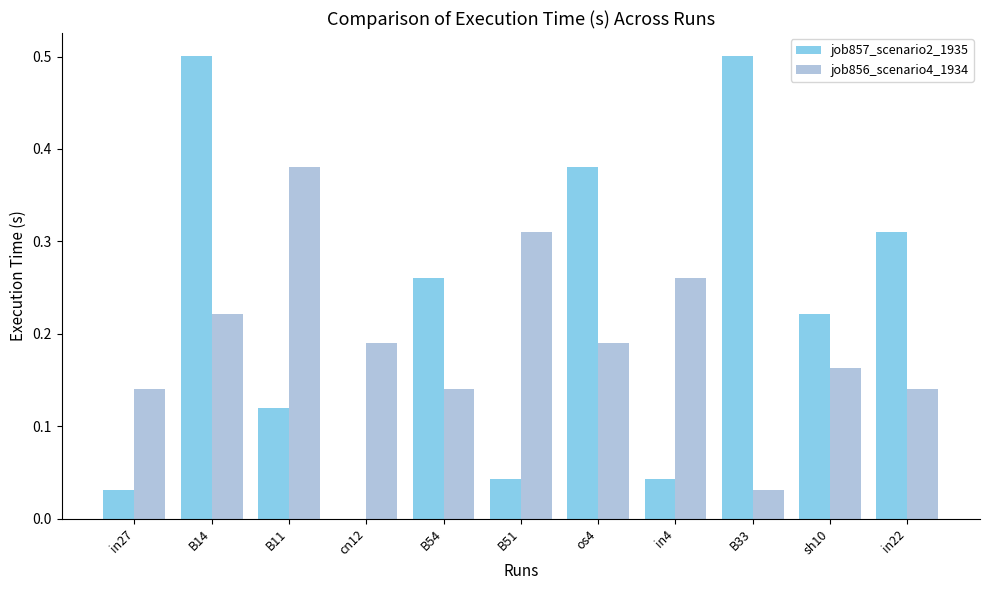

What are all the series names shown in the legend?

job857_scenario2_1935, job856_scenario4_1934